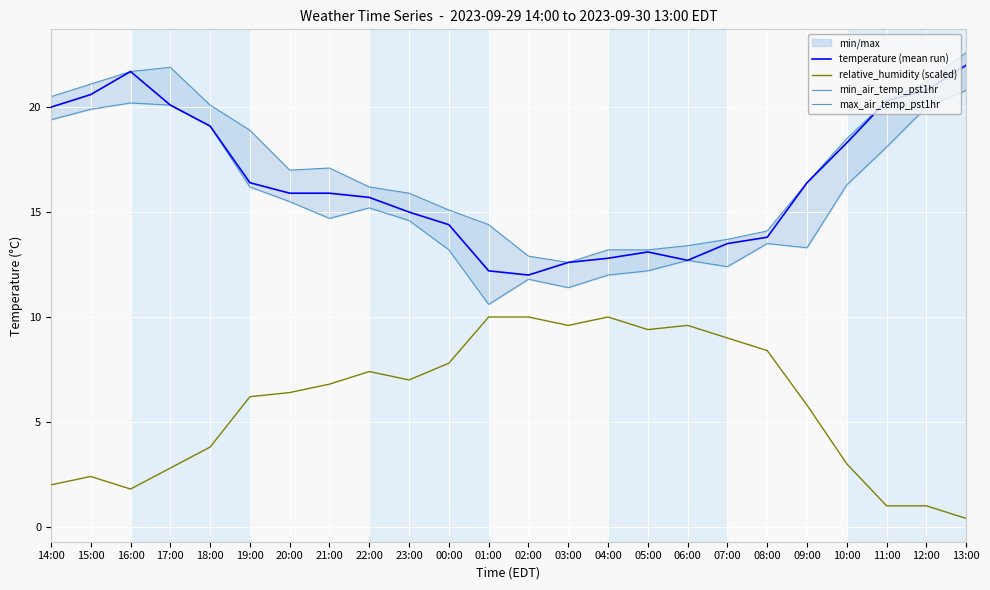

What is the difference between the temperature (mean run) values at 21:00 and 23:00?

0.9